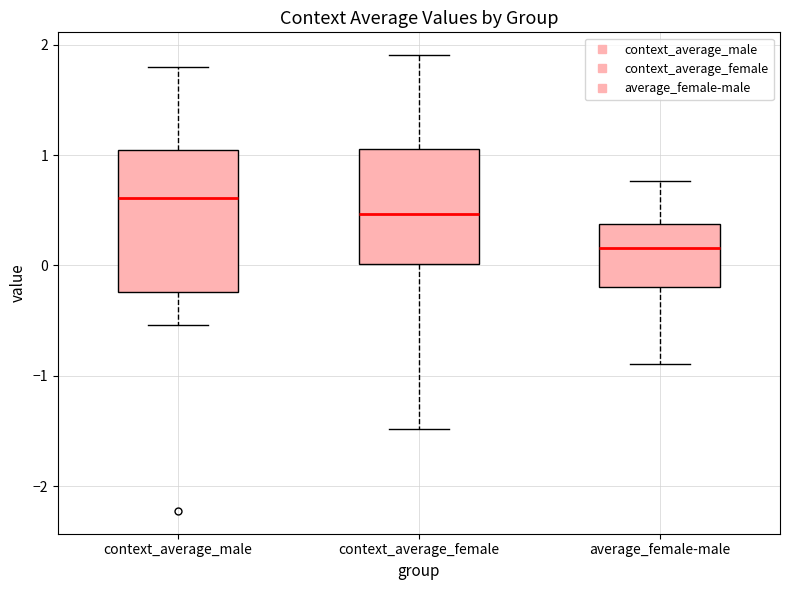

Which box's median line is the highest?

context_average_male